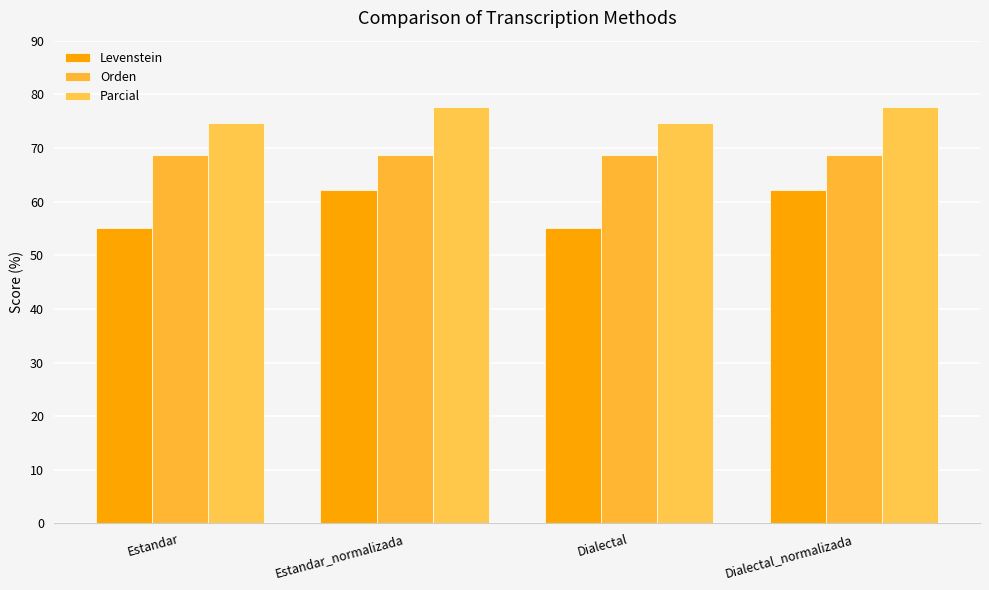

Is the value of Parcial at Estandar_normalizada greater than the value of Orden at Estandar?

Yes